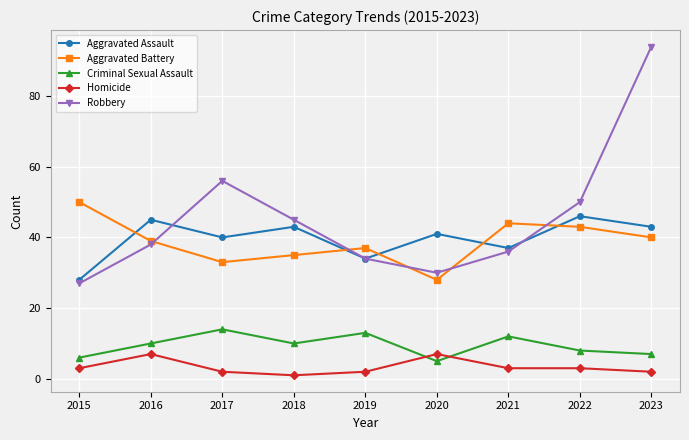

What is the sum of all Homicide values?

30